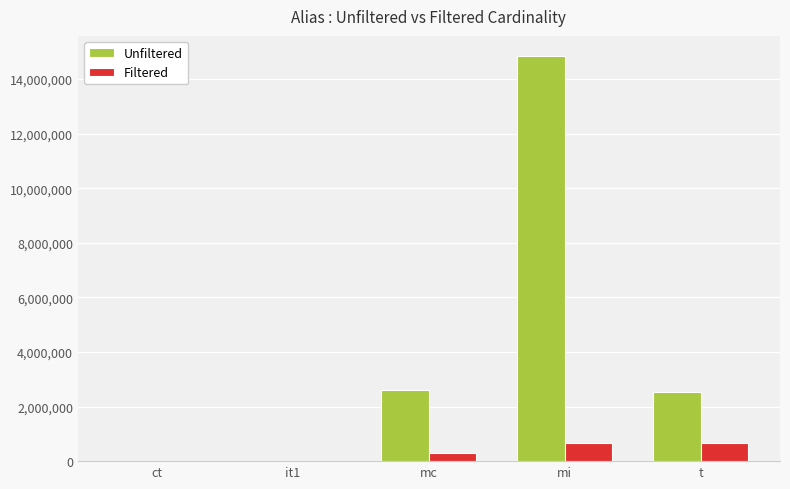

Is it true that Unfiltered equals 21172252 at mi?

False